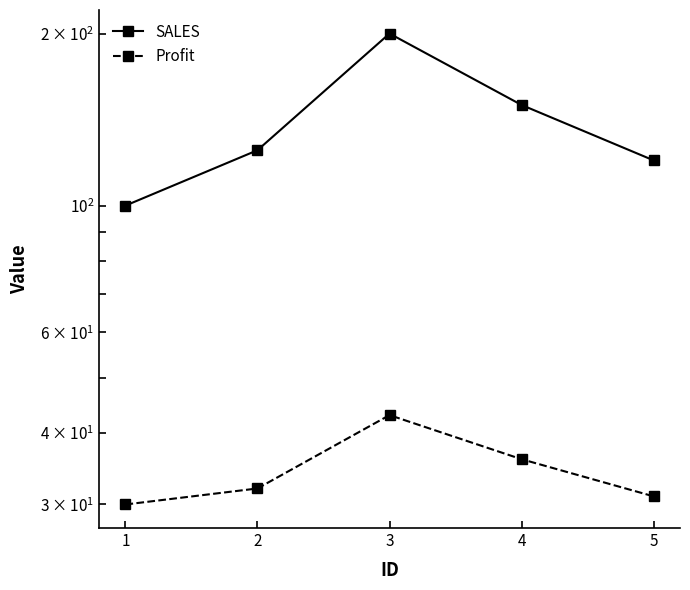

What is the value of the SALES point at the 2nd from the left?

125